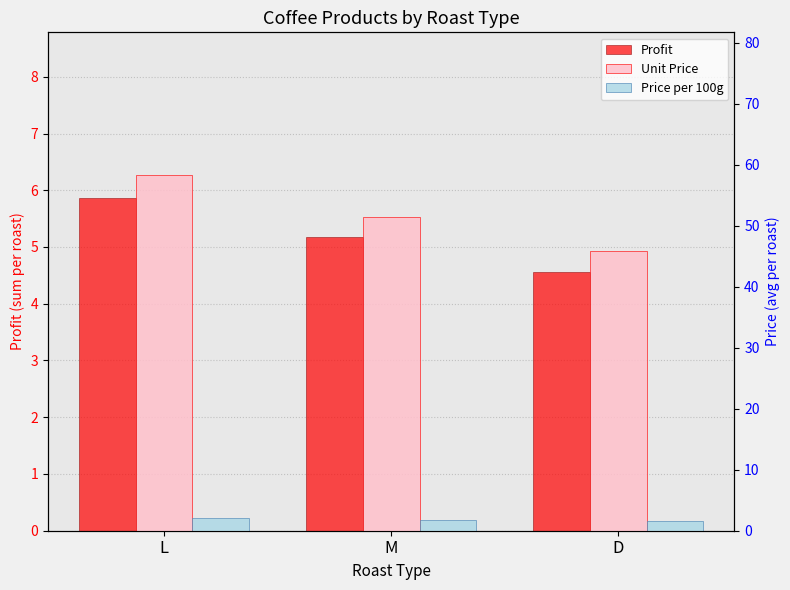

Does the chart contain any negative values?

No